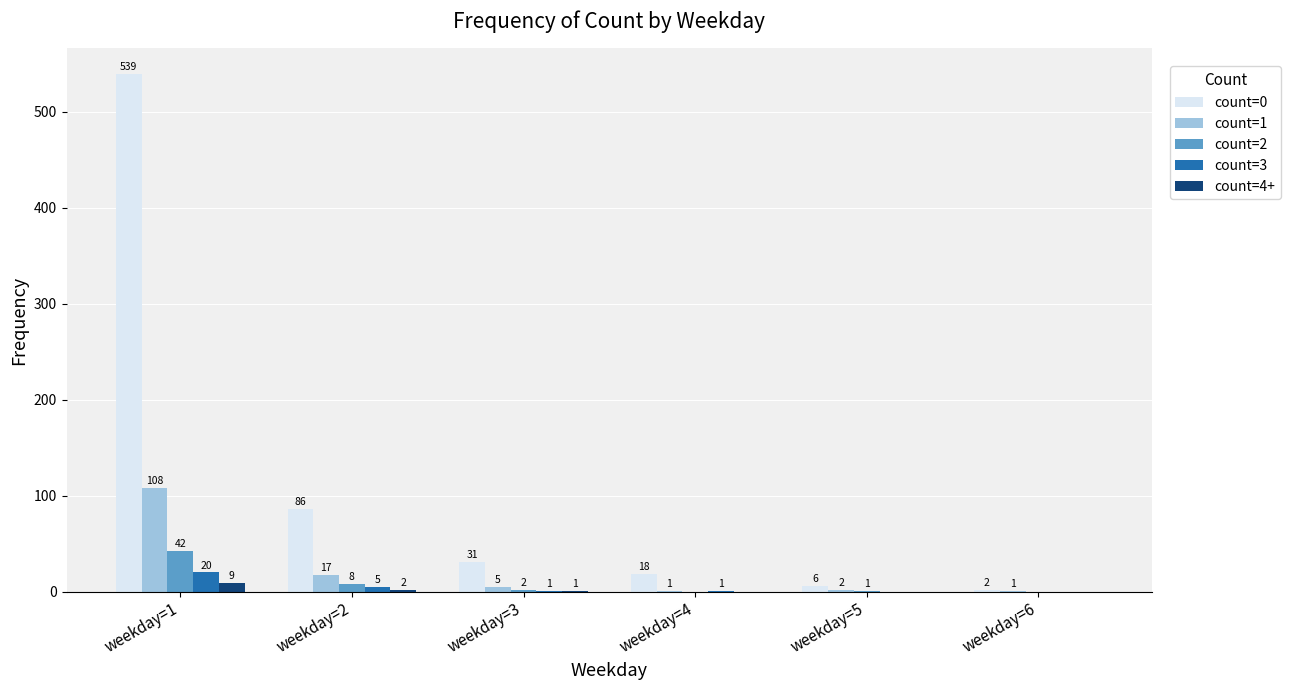

Which series has the largest total across all categories?

count=0